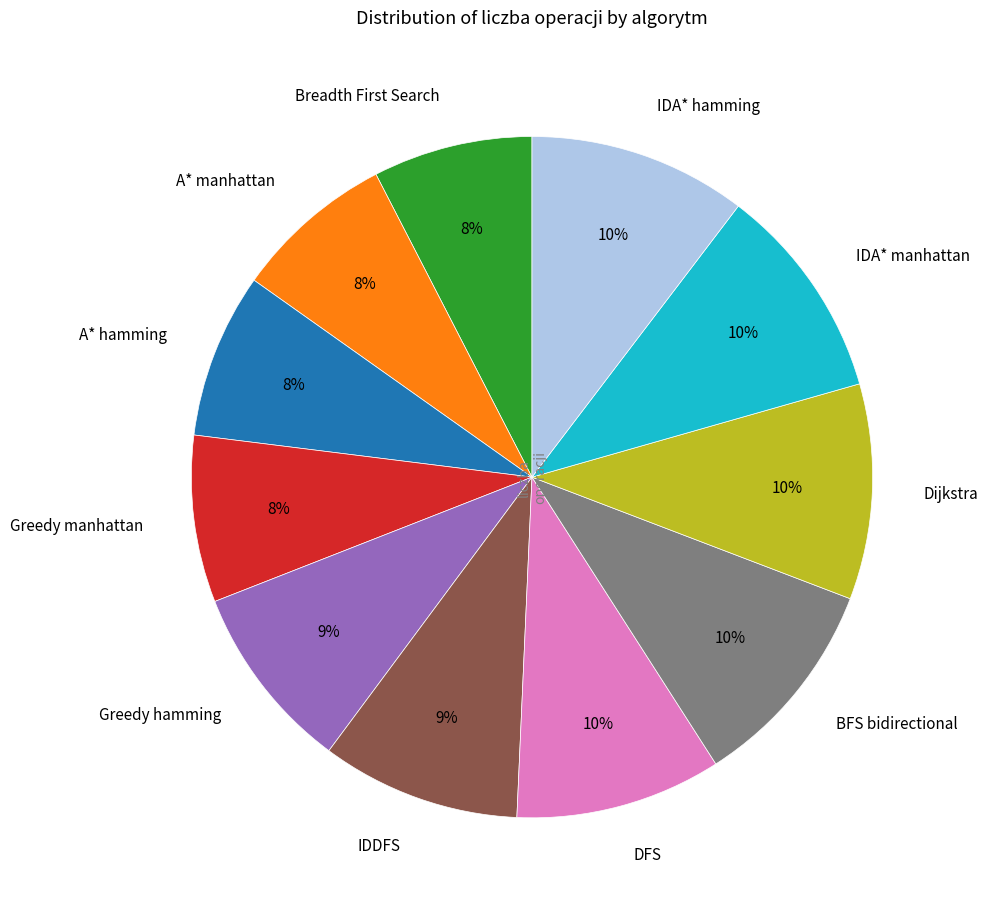

To the nearest percent, what is the difference between the A* hamming and DFS slice percentages?

2%